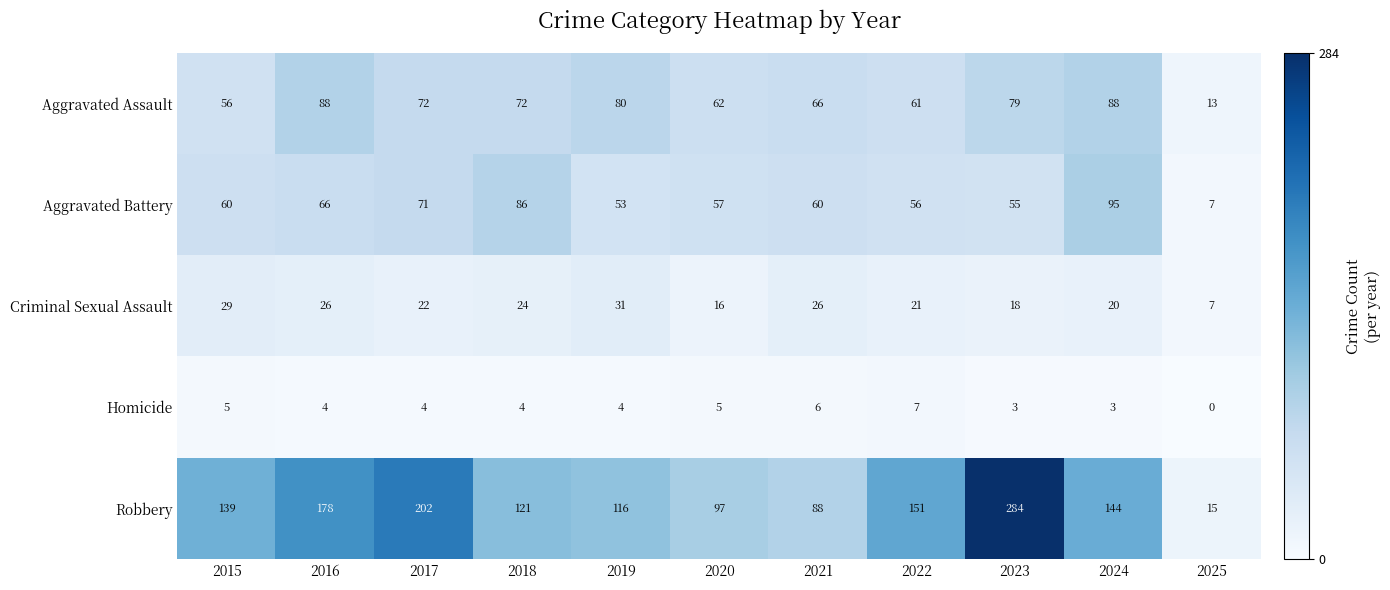

Which category has the lowest value in the Criminal Sexual Assault series?

2025